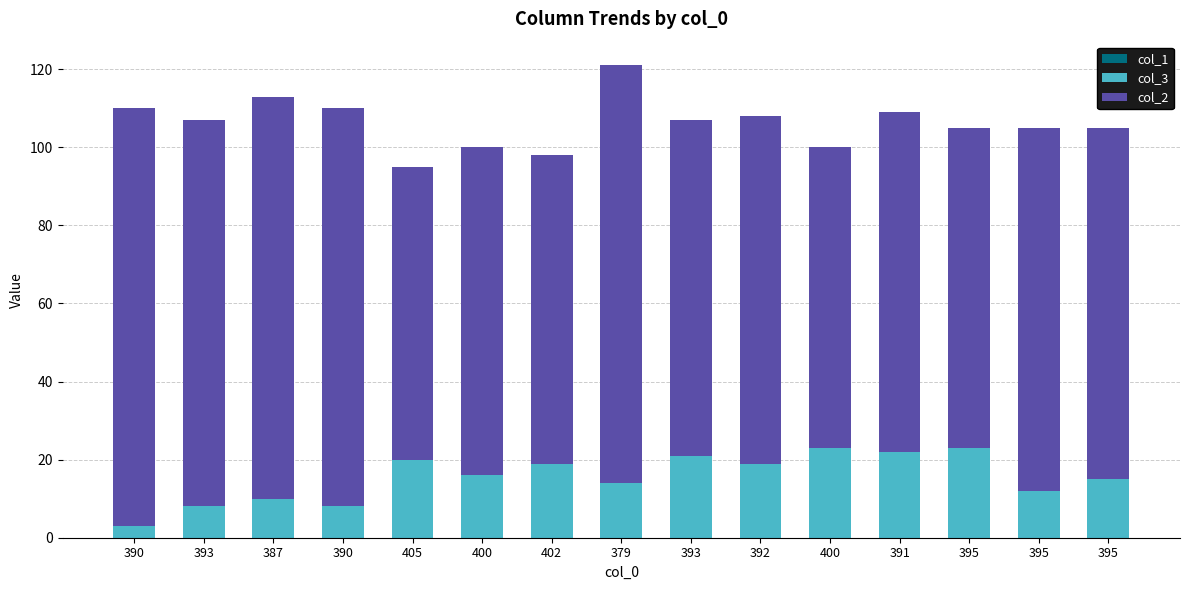

List the series in order of their peak value, lowest first.

col_1, col_3, col_2